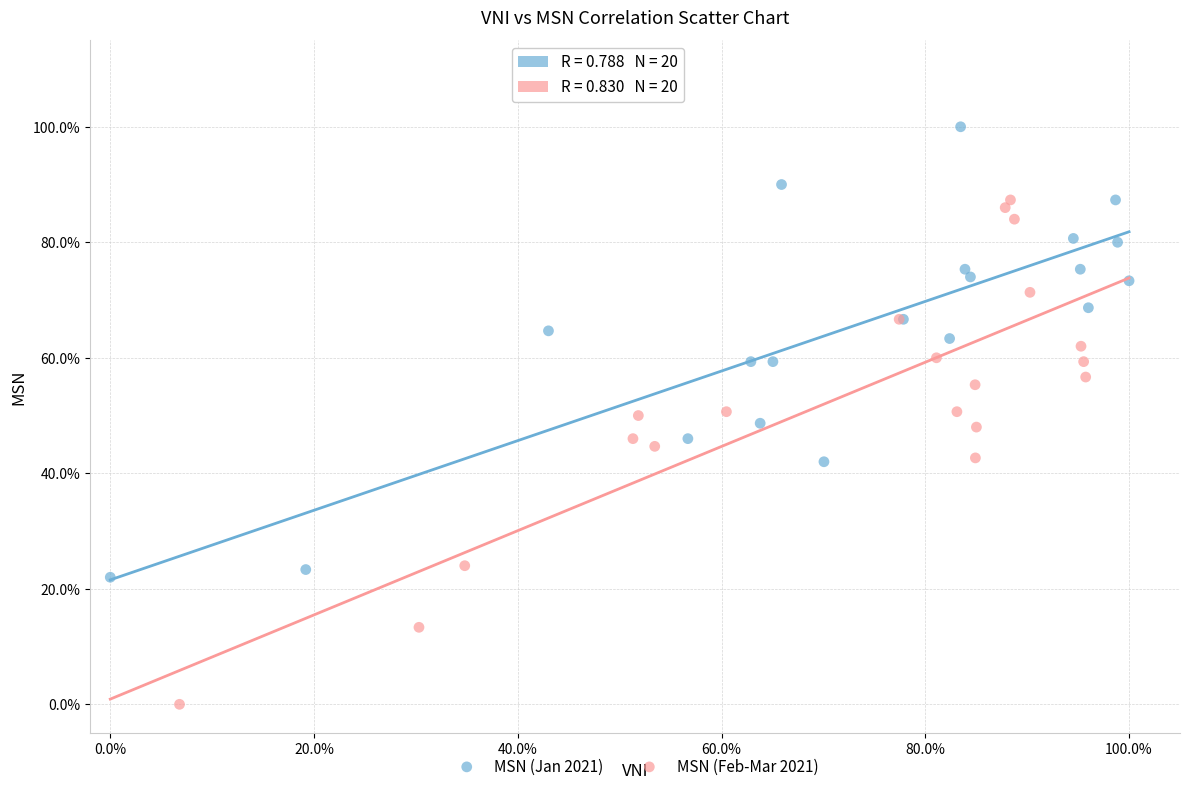

Which series has the largest Y range (max minus min)?

MSN (Feb-Mar 2021)